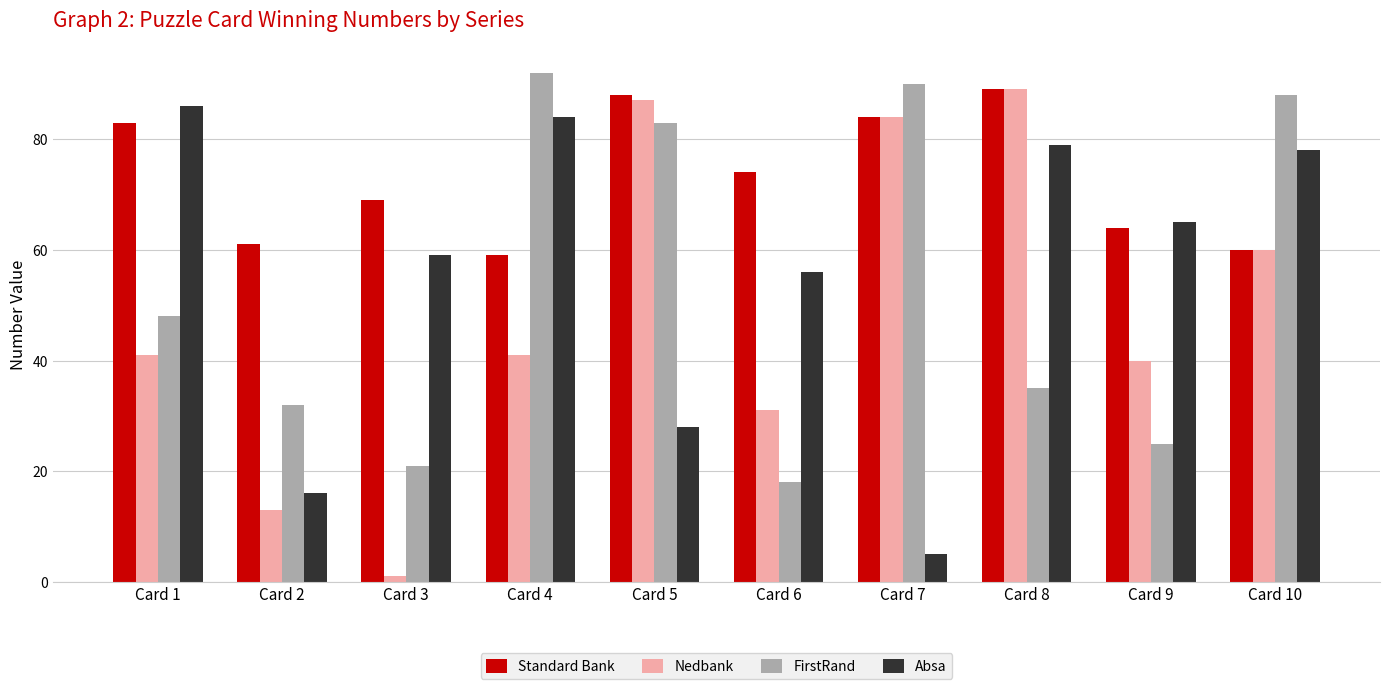

What is the value of the Nedbank bar at the 8th from the left?

89